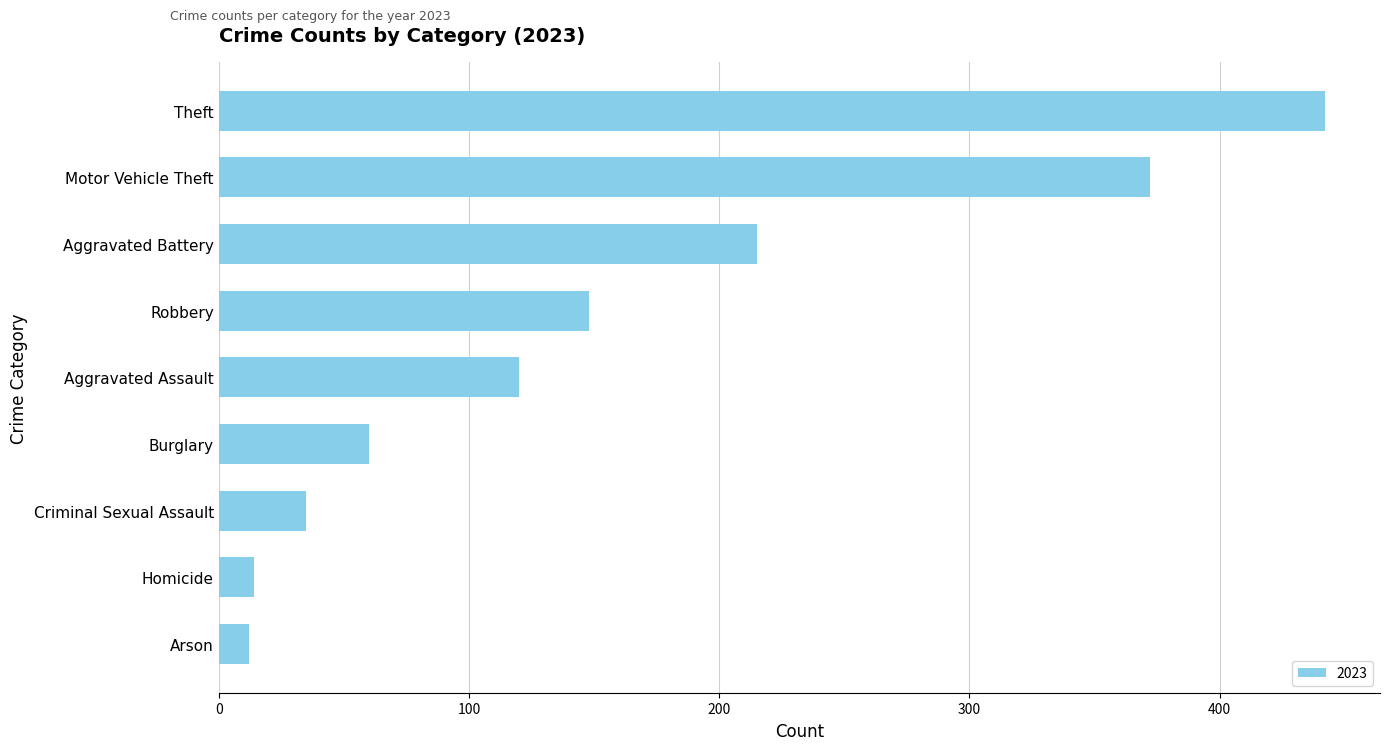

Reading top to bottom, list all the values displayed in this chart.

Theft=442	Motor Vehicle Theft=372	Aggravated Battery=215	Robbery=148	Aggravated Assault=120	Burglary=60	Criminal Sexual Assault=35	Homicide=14	Arson=12